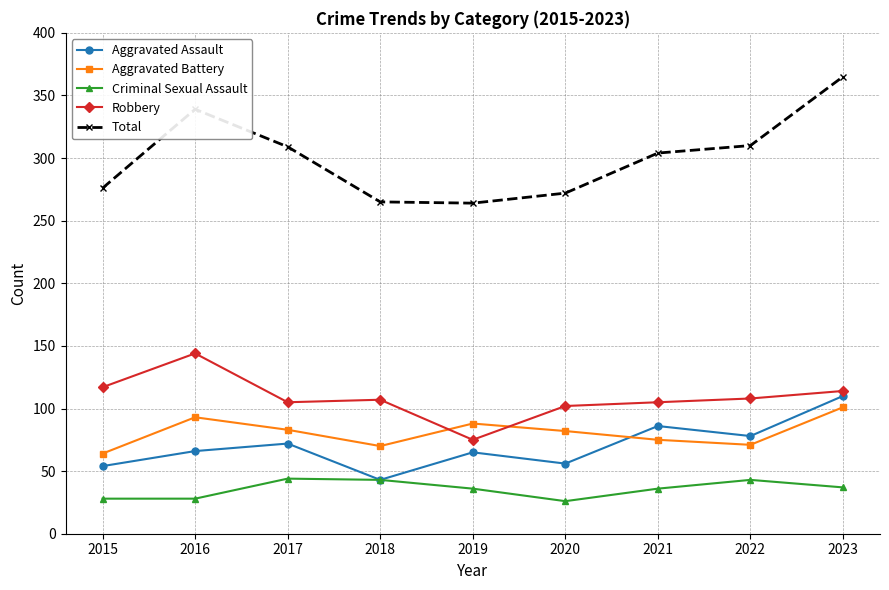

What is the average value of the Criminal Sexual Assault series?

36